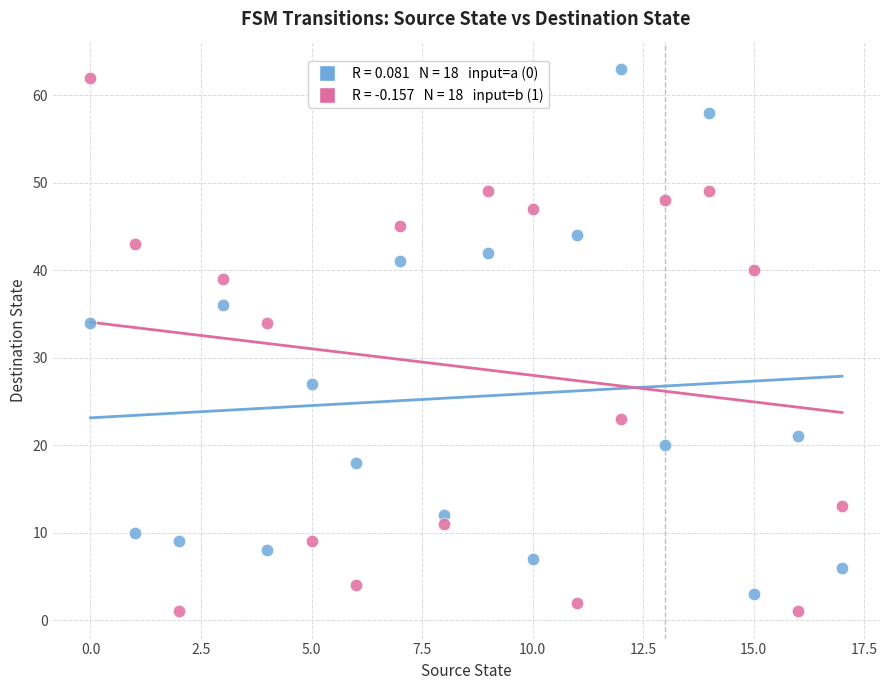

Across all data points, what is the range of Y values (max minus min)?

62